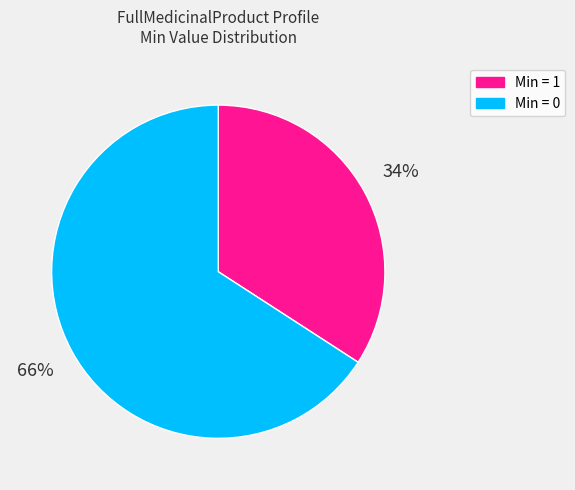

Does any single category account for the majority?

Yes